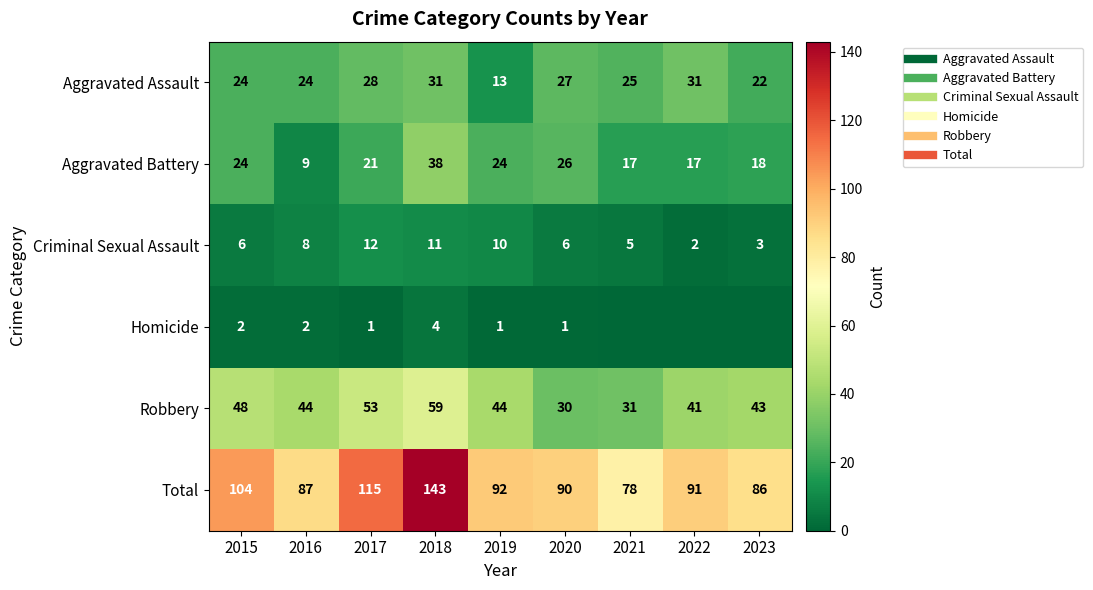

How many data points in Total are less than 91?

4